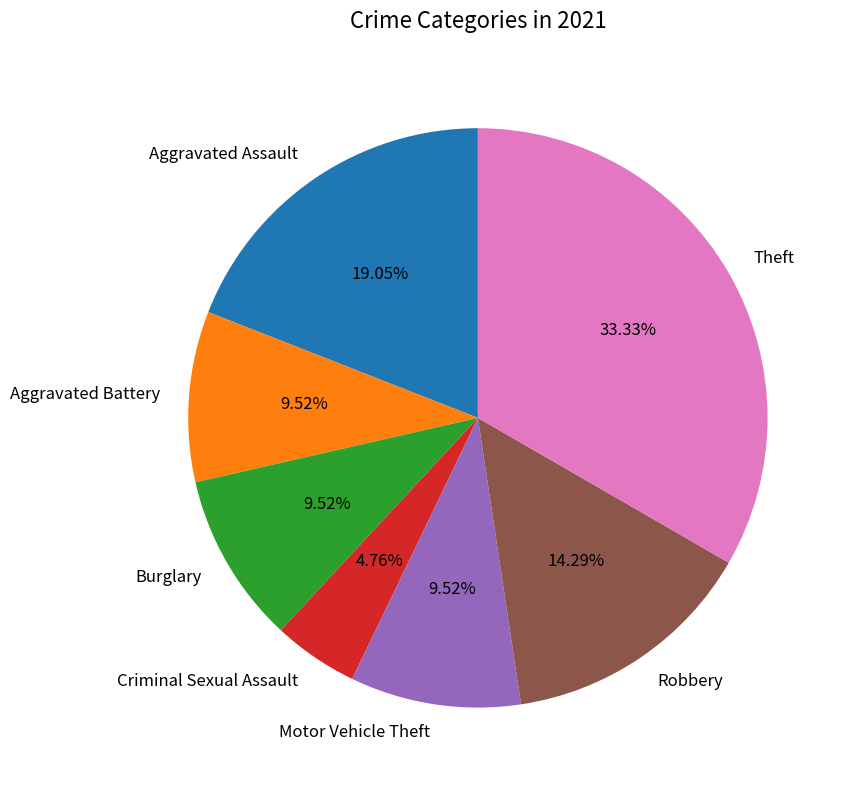

Is the sum of Motor Vehicle Theft and Aggravated Assault greater than half?

No